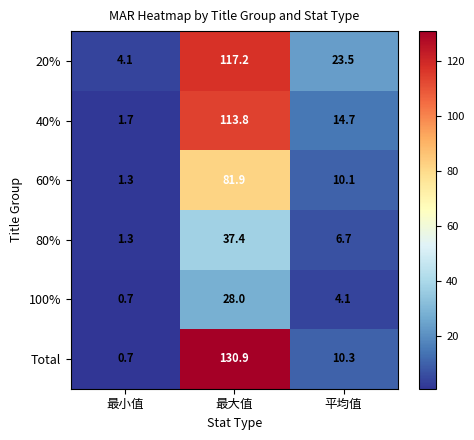

What is the total value across all series at 最大值?

509.2